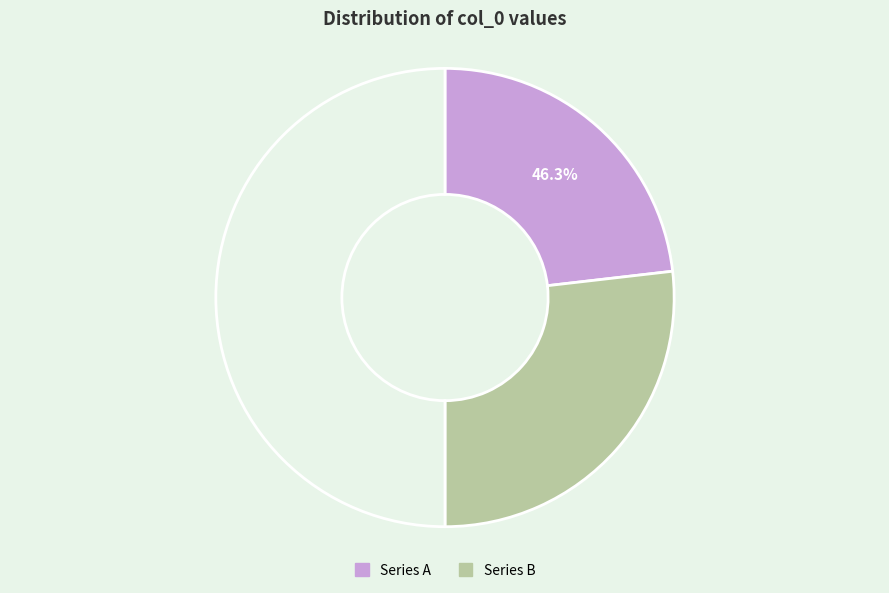

What percentage is the 哲宗上太皇太后册宝五首 其二 降坐用《乾安》。 slice, to the nearest percent?

46%